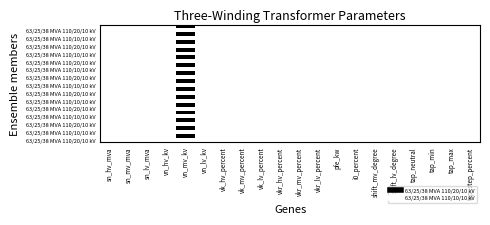

How many data points does each series have?

20